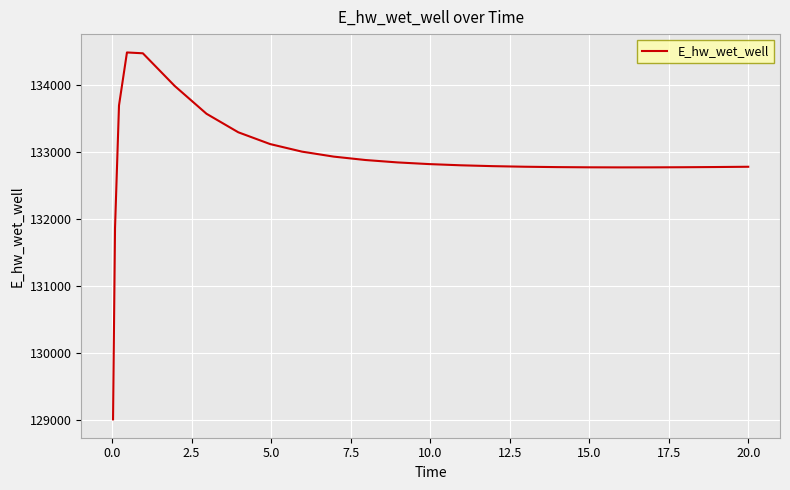

What is the greatest value displayed?

134481.7